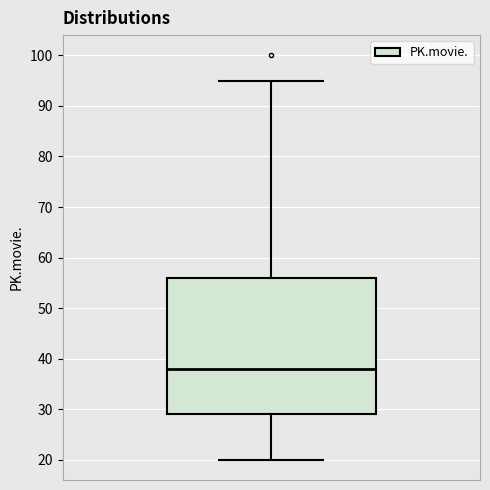

Read this box plot against the y-axis: the position of the median line, the range covered by the box, and the ends of both whiskers. The values are not printed on the chart, so give them approximately, as read against the axis.

median 38, box 29 to 56, whiskers 20 to 95